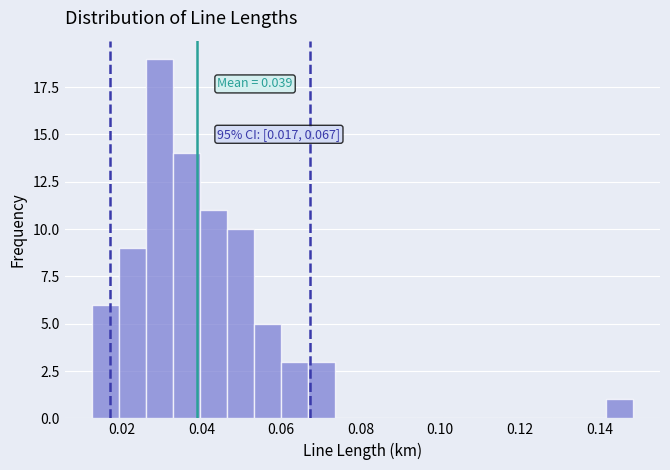

Around what value on the x-axis is the tallest bar? Give the approximate position of its centre, as read against the axis.

0.030